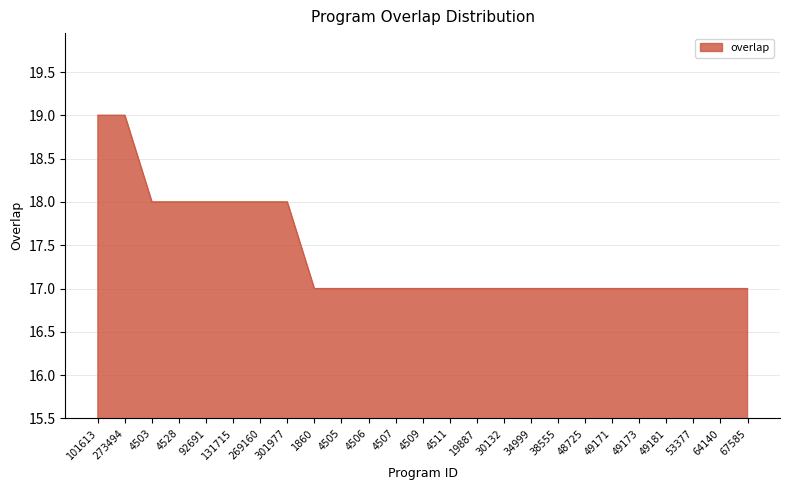

Does the chart have visible grid lines?

Yes